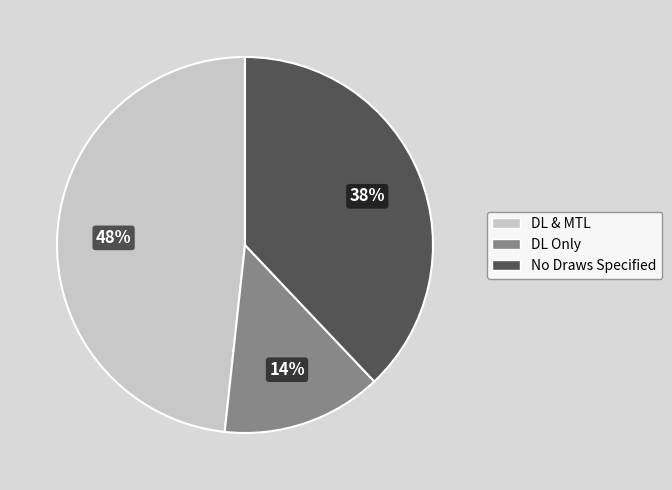

To the nearest percent, what is the average slice percentage?

33%